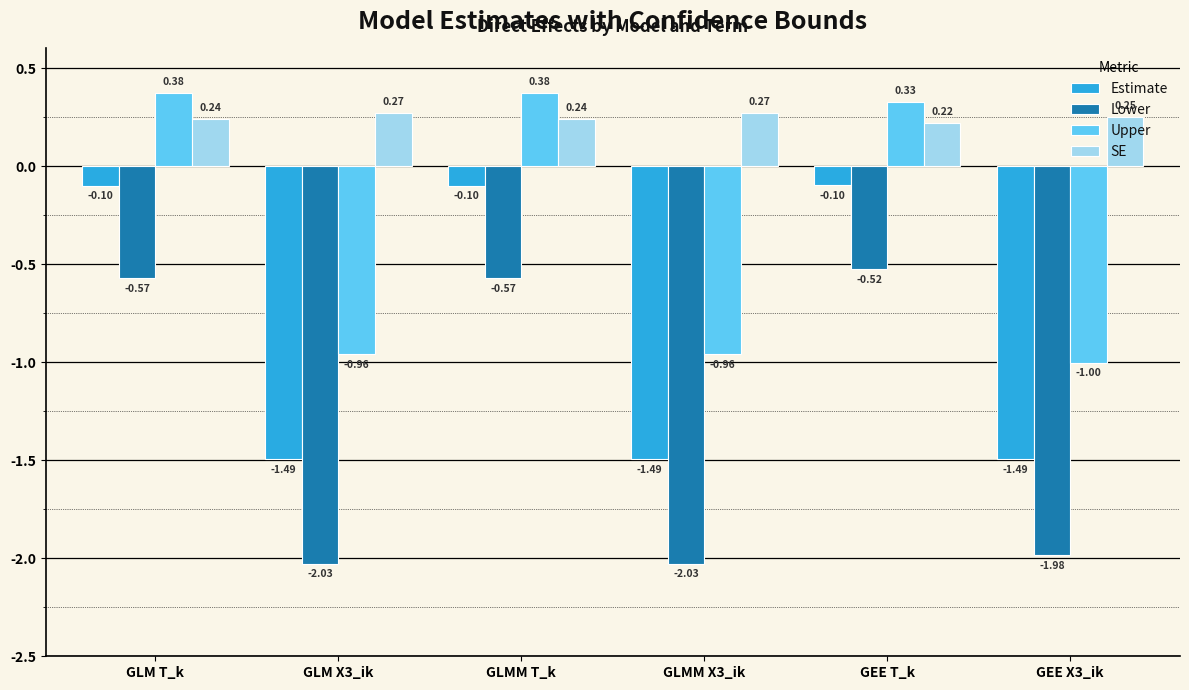

Rank the series at GEE T_k from lowest to highest value.

Lower, Estimate, SE, Upper